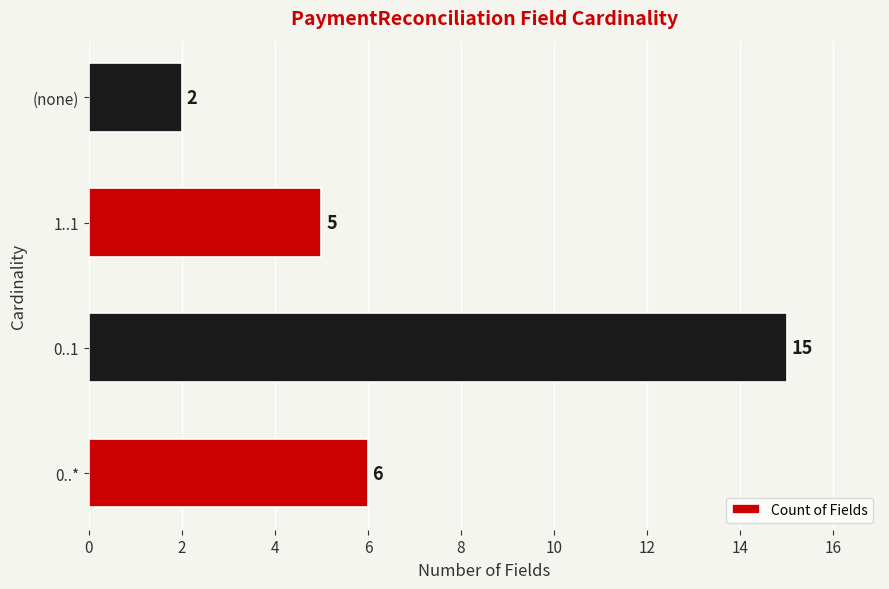

What is the minimum value shown in the chart?

2